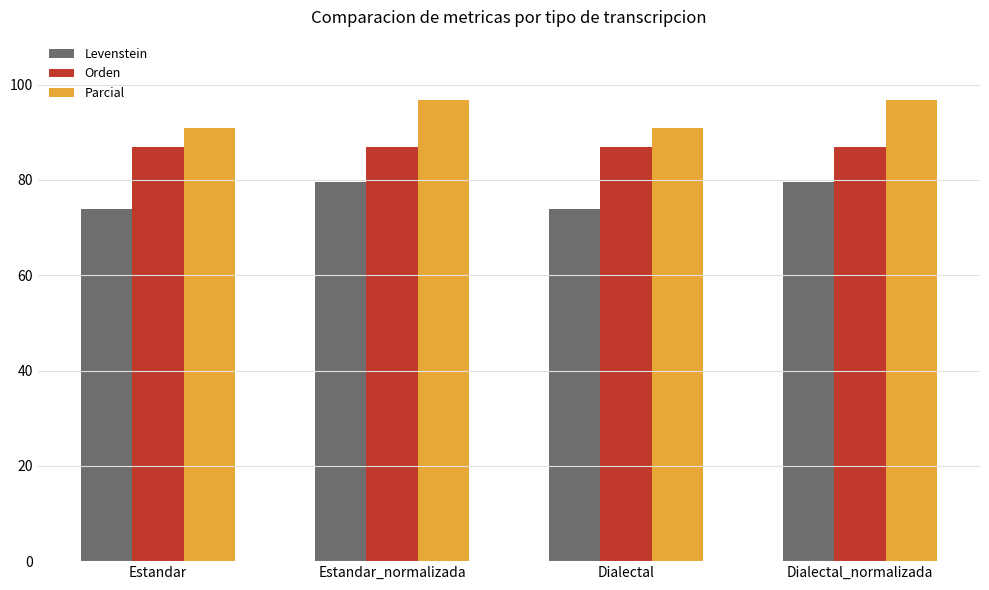

Where does the Parcial series first go above 96?

Estandar_normalizada